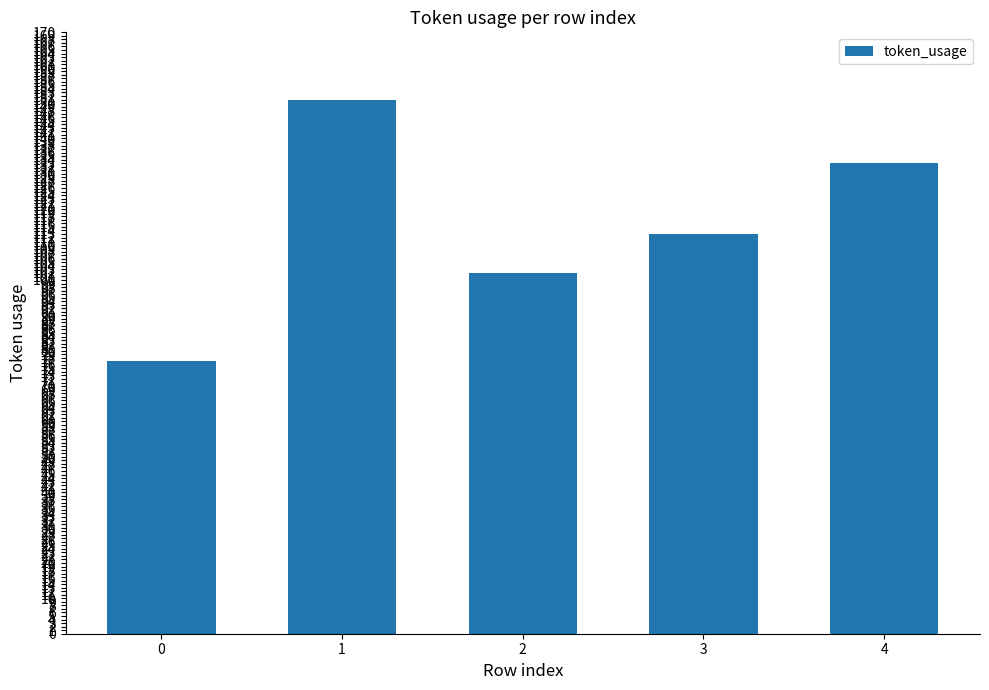

At which label is the value closest to 114?

3